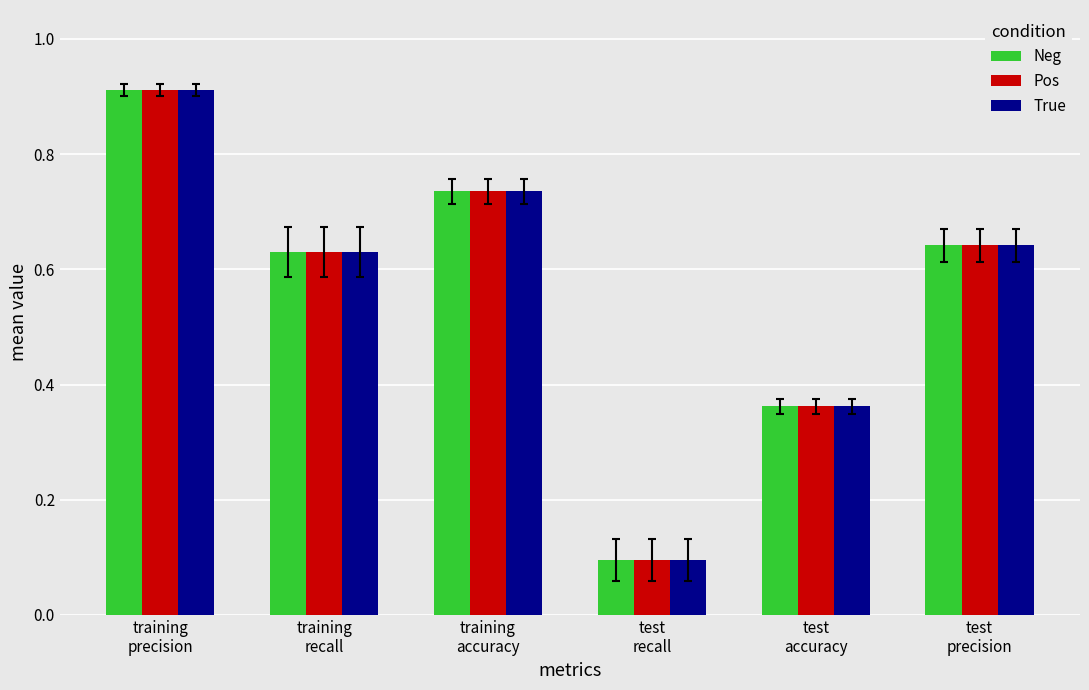

At which label is True closest to 0?

test
recall